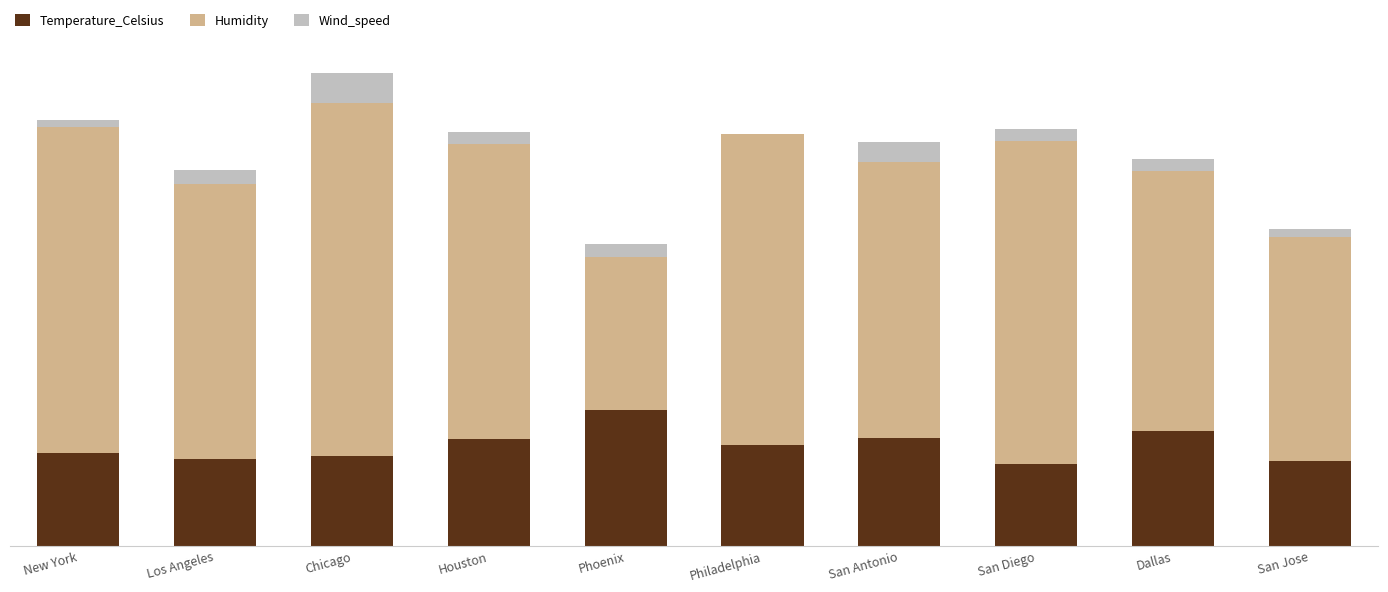

Rank the categories by Temperature_Celsius value from highest to lowest.

Phoenix, Dallas, San Antonio, Houston, Philadelphia, New York, Chicago, Los Angeles, San Jose, San Diego